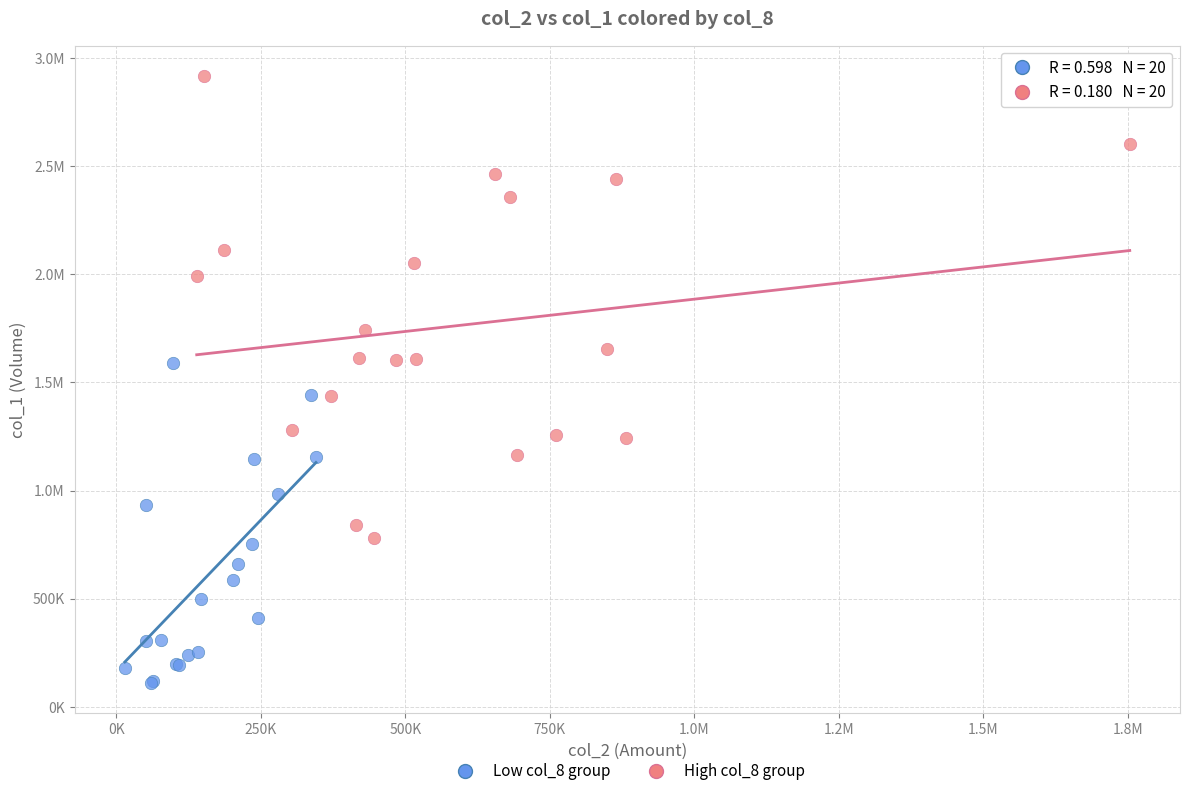

What are all the series names shown in the legend?

Low col_8 group, High col_8 group